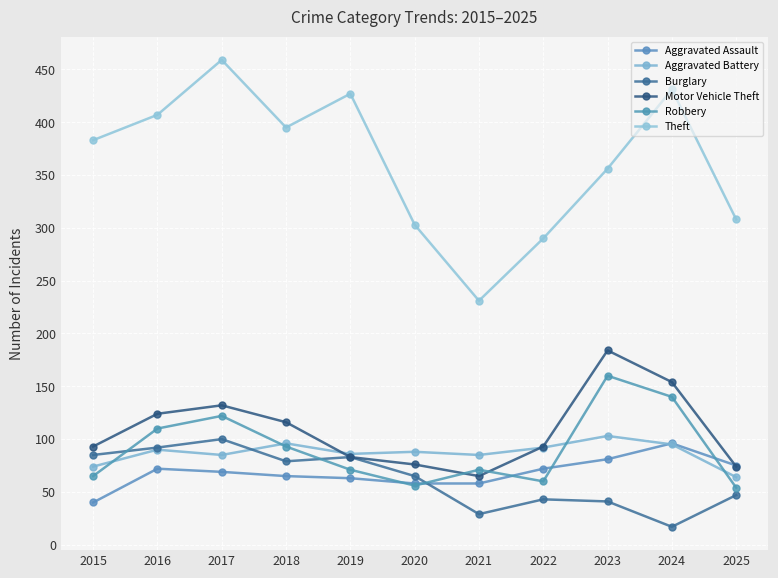

Between 2019 and 2023, which series saw the biggest shift?

Motor Vehicle Theft